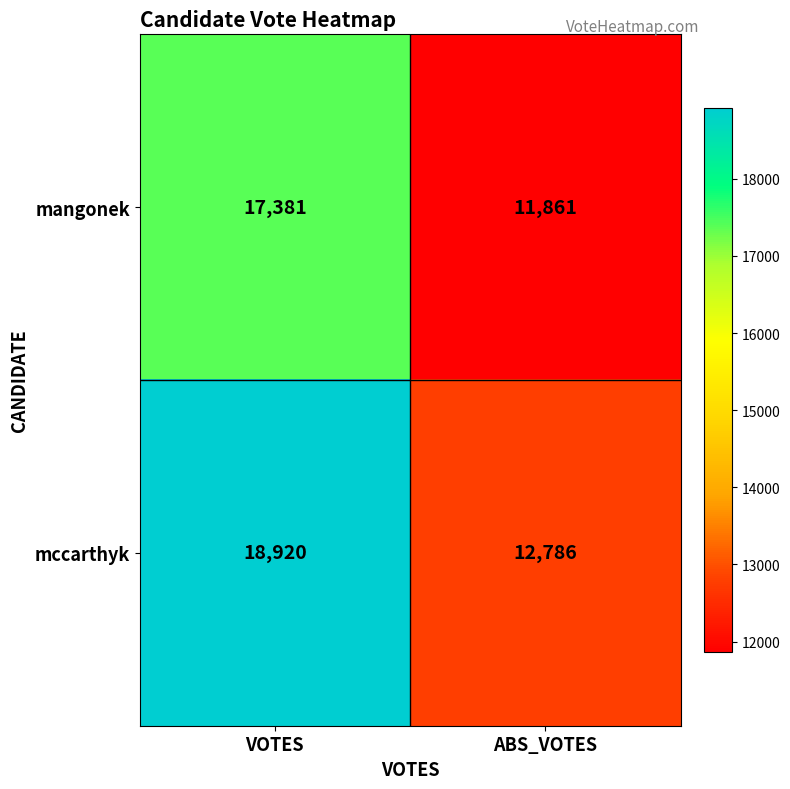

What is the sum of the mccarthyk values at VOTES and ABS_VOTES?

31706